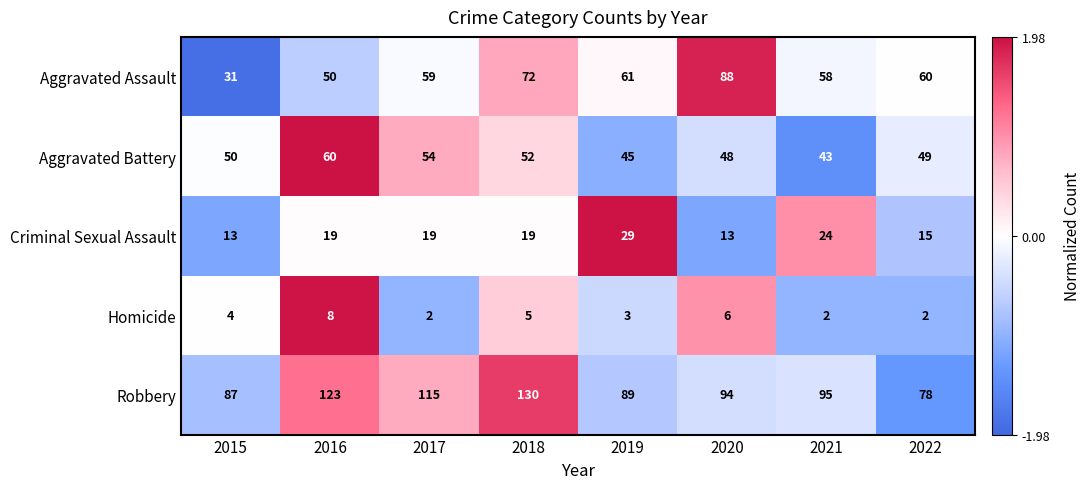

Which series has the largest range (max minus min)?

Aggravated Assault